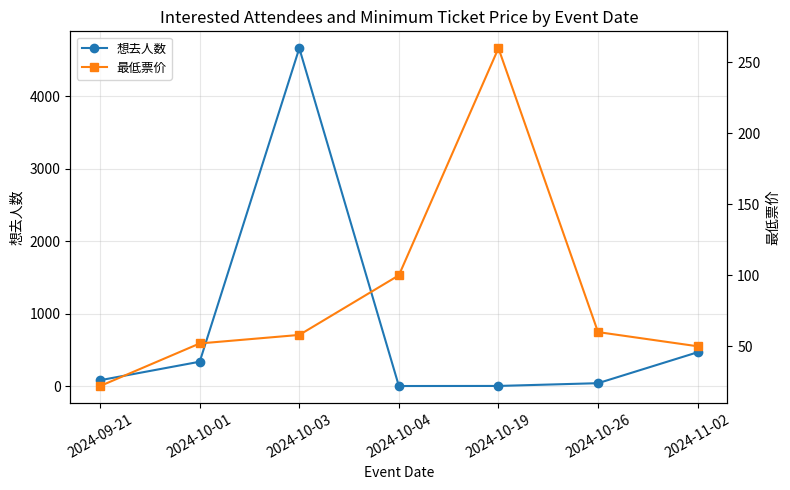

What is the maximum value shown in the chart?

4660